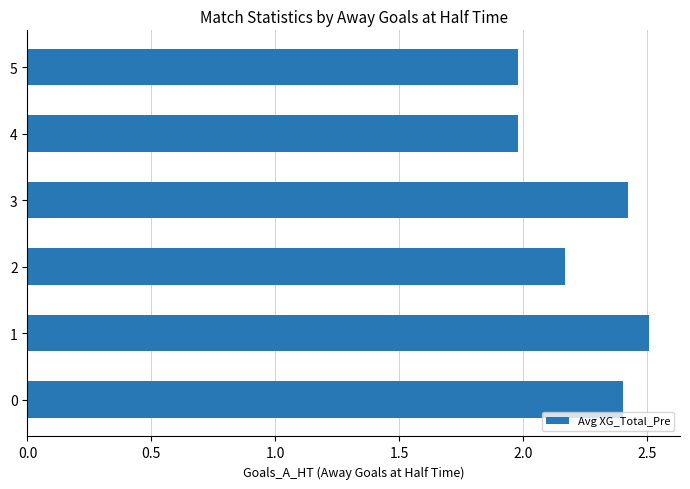

What is the minimum value shown in the chart?

2.0